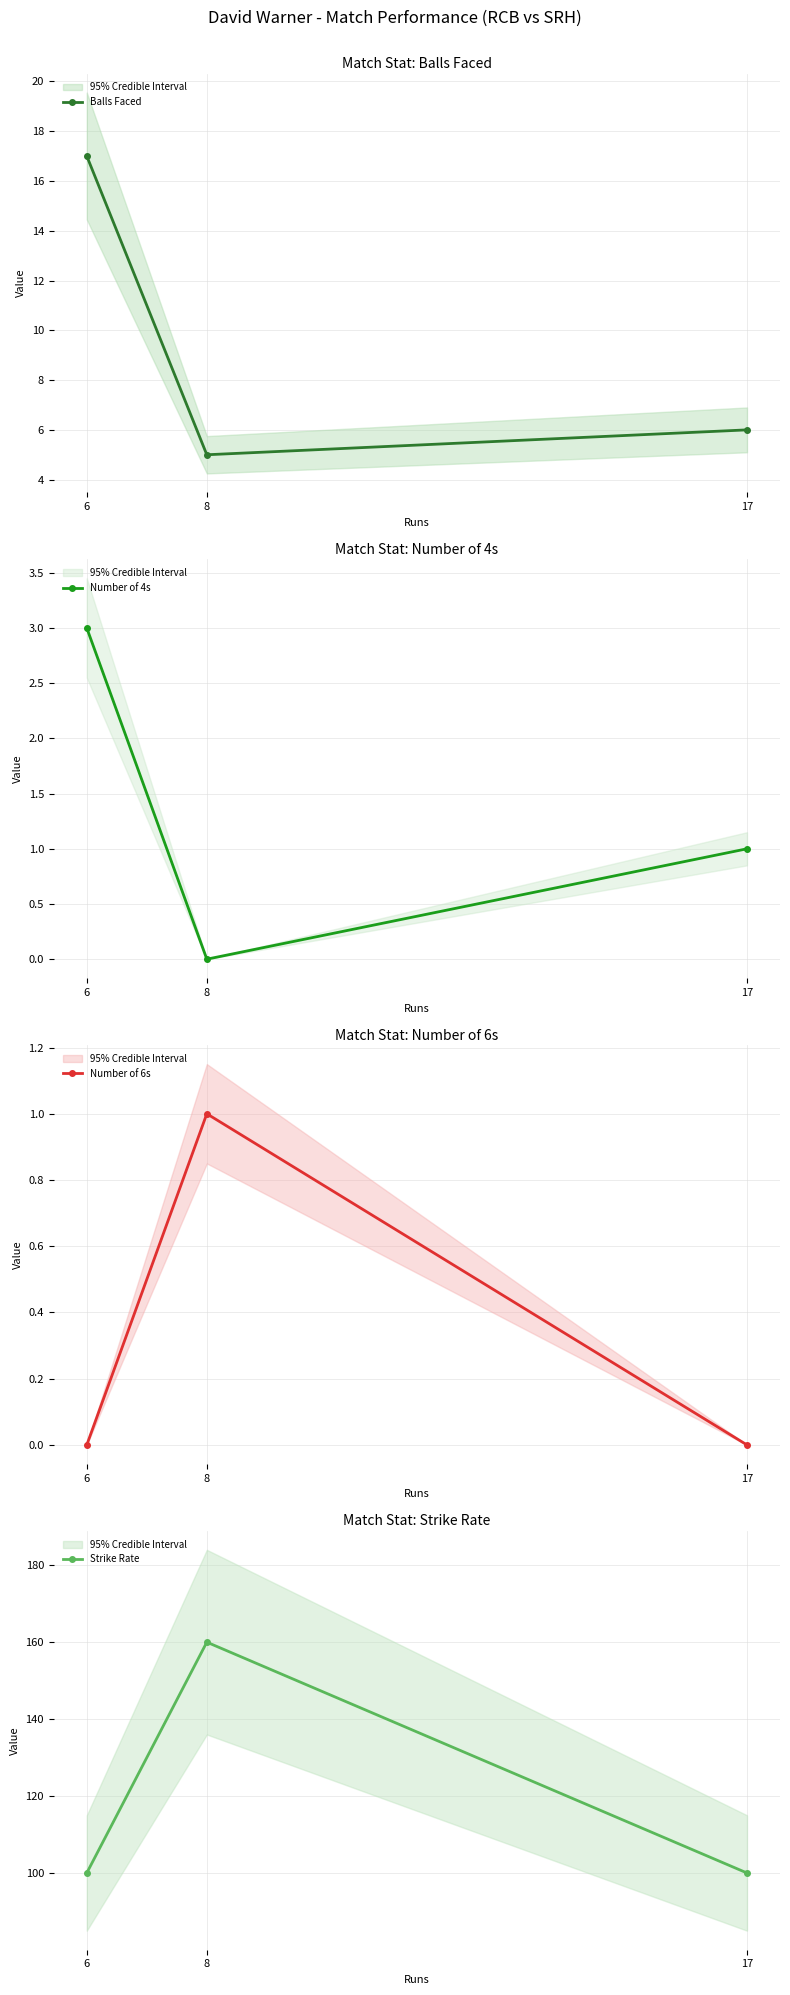

What are all the series names shown in the legend?

Balls Faced, Number of 4s, Number of 6s, Strike Rate